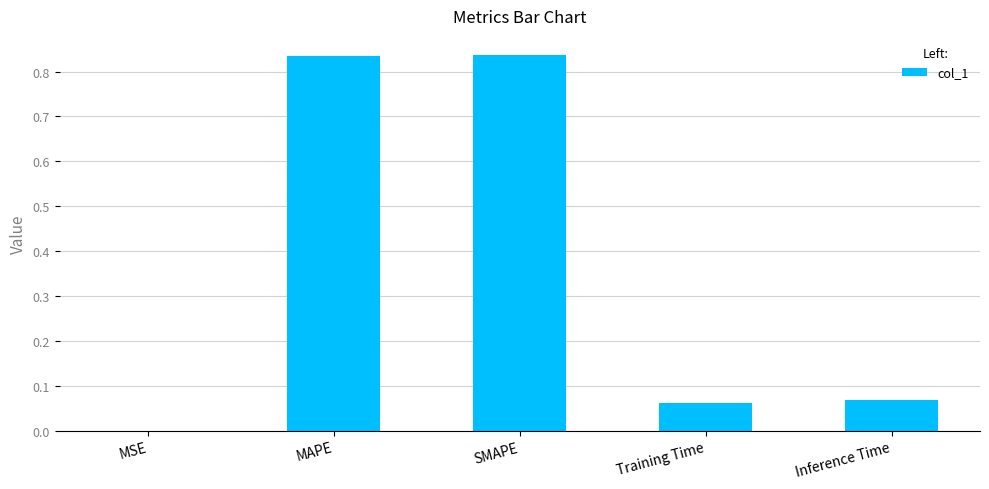

The chart shows a value of 1.4 at SMAPE. True or false?

False